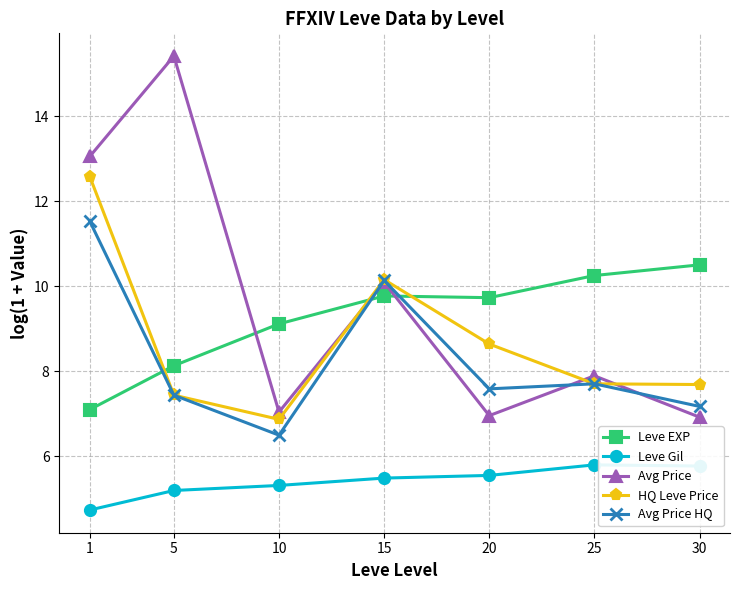

How many times do Avg Price and Avg Price HQ cross each other?

3